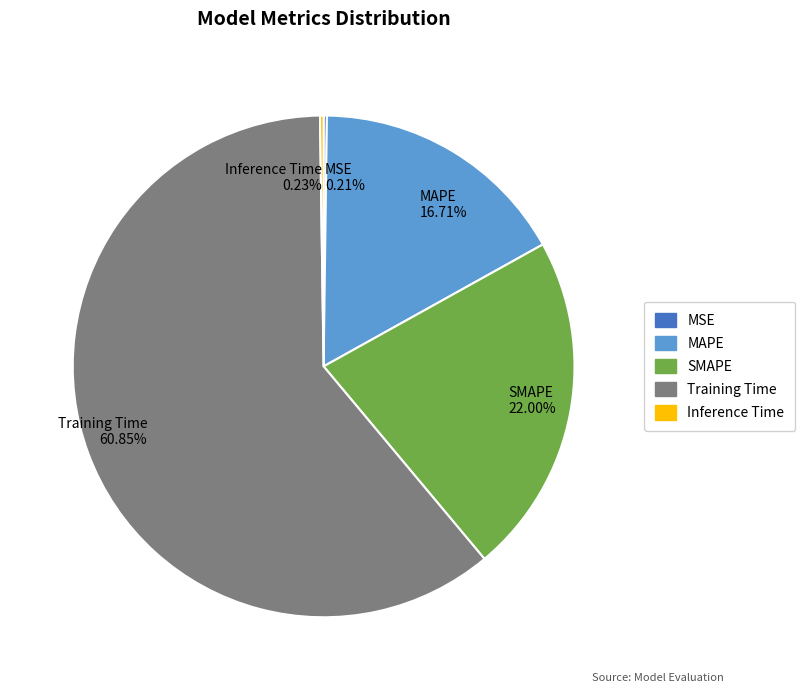

Does any single category account for the majority?

Yes